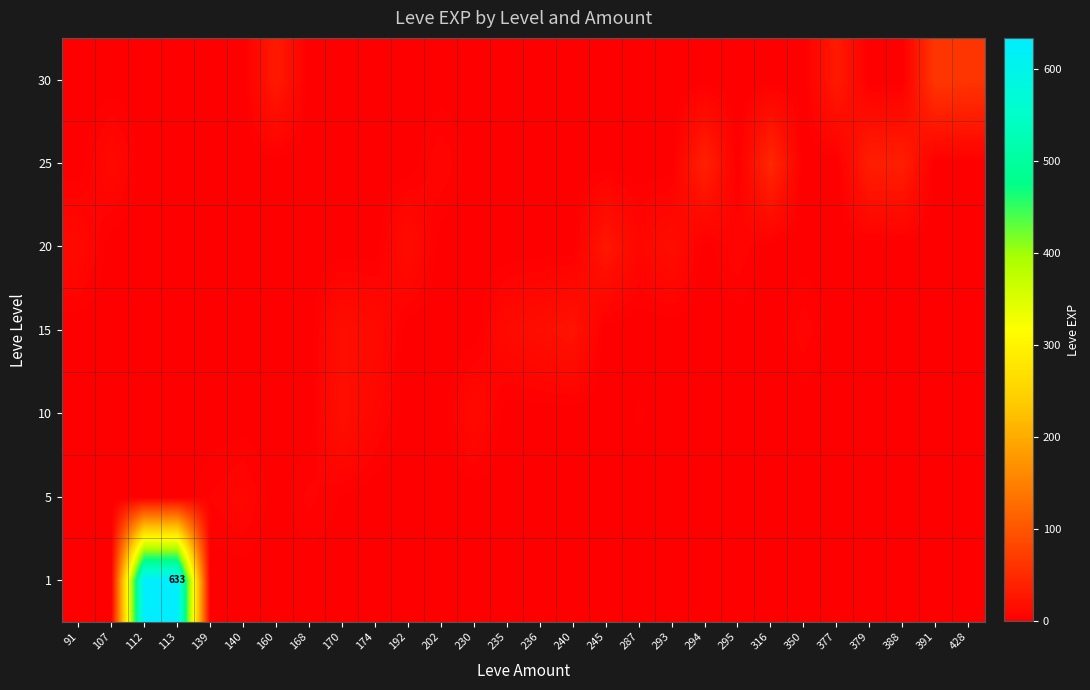

Between 112 and 230, which series saw the biggest shift?

1